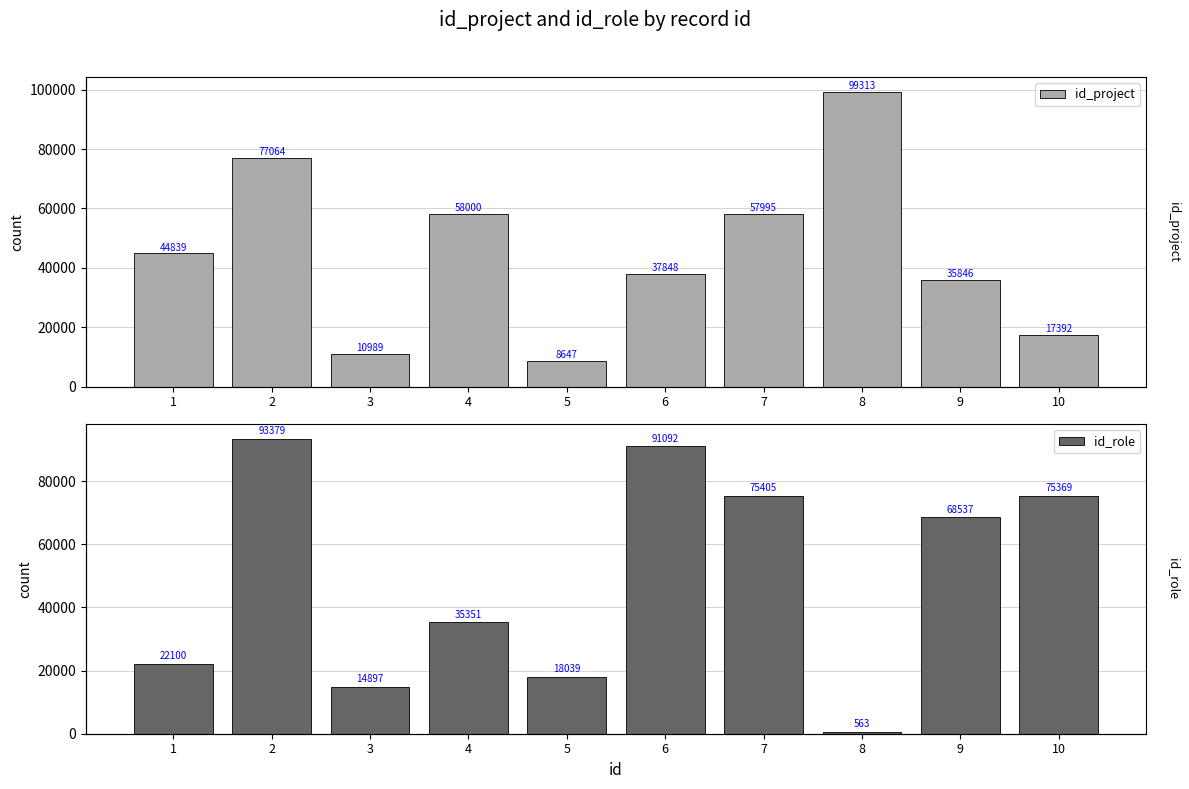

Where does the id_project series first go above 44839?

2